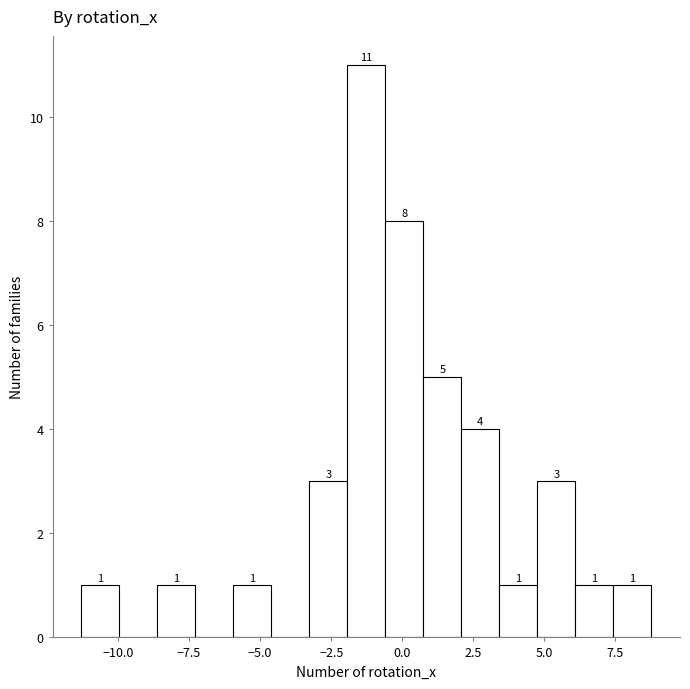

Around what value on the x-axis is the tallest bar? Give the approximate position of its centre, as read against the axis.

-1.5